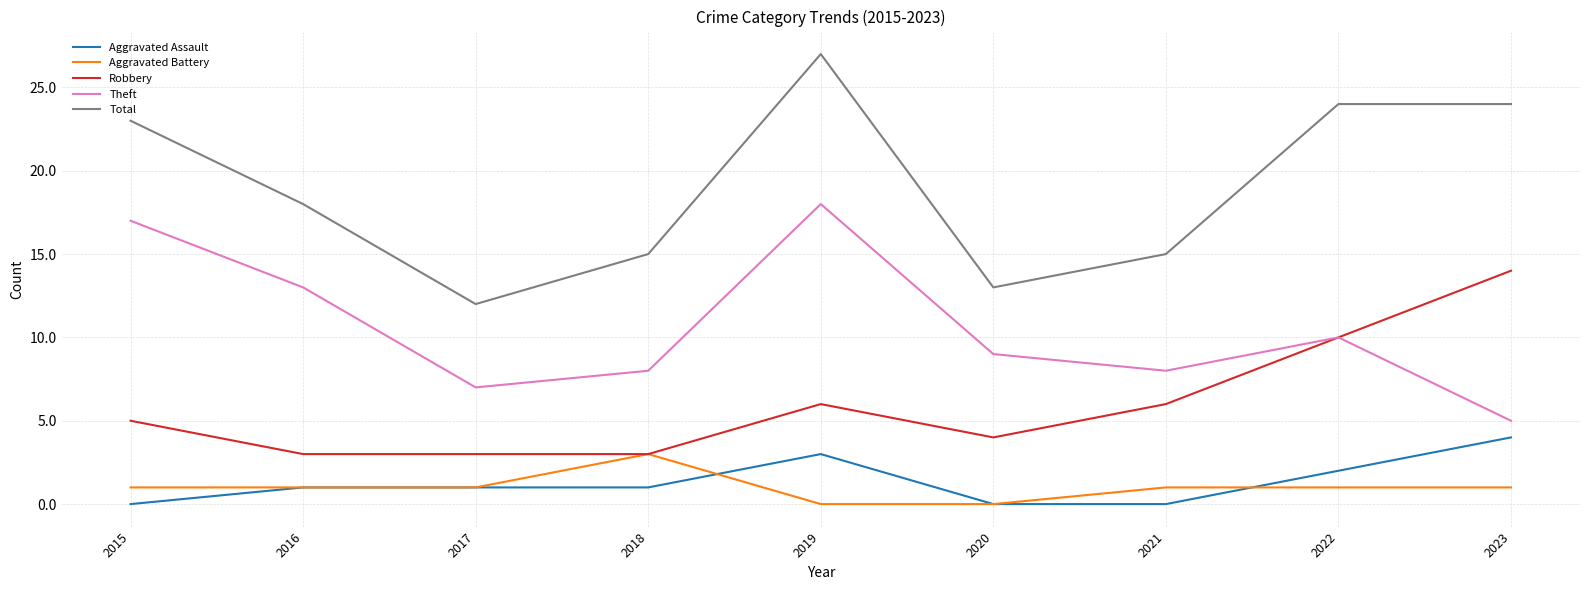

What value does the Theft series have at 2023?

5